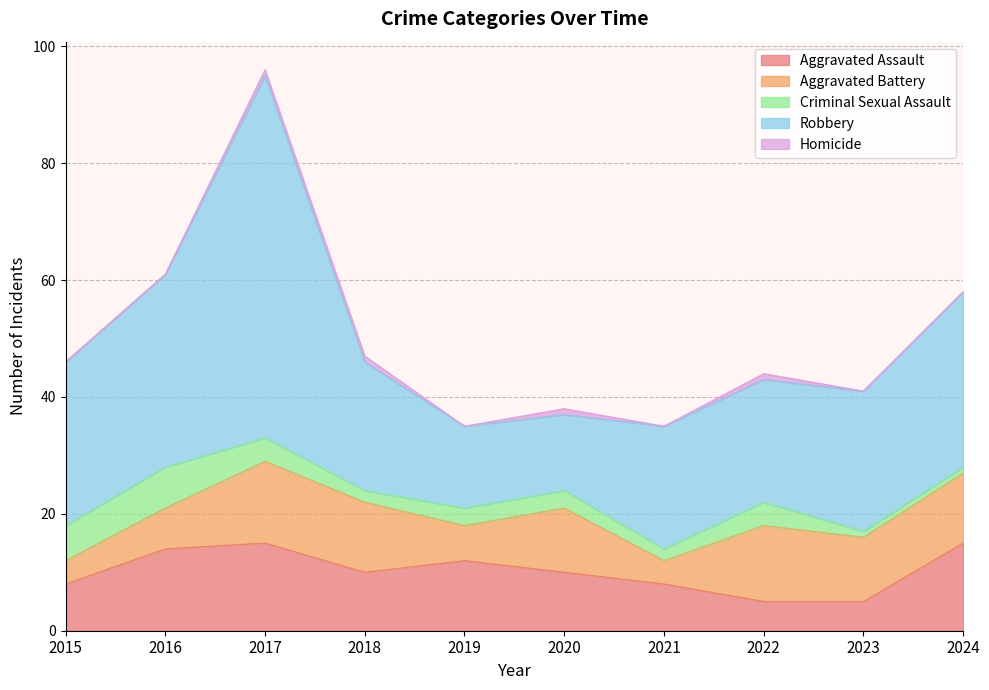

What is the sum of all Aggravated Battery values?

94